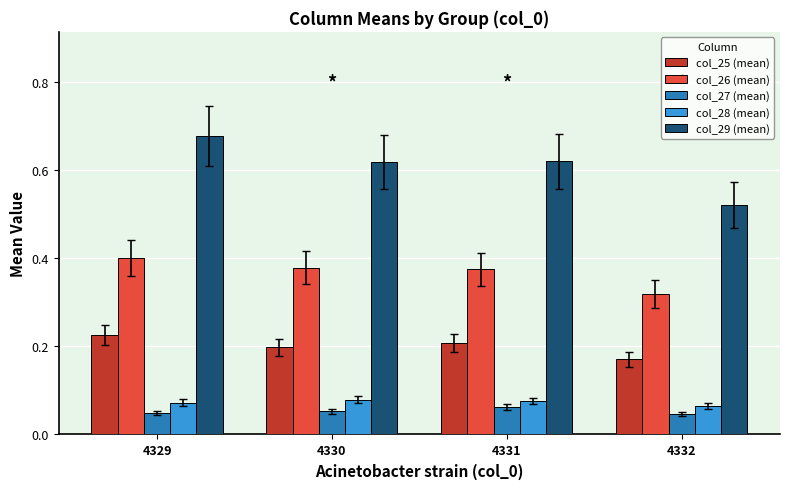

What is the sum of the col_29 (mean) values at 4329 and 4330?

1.3